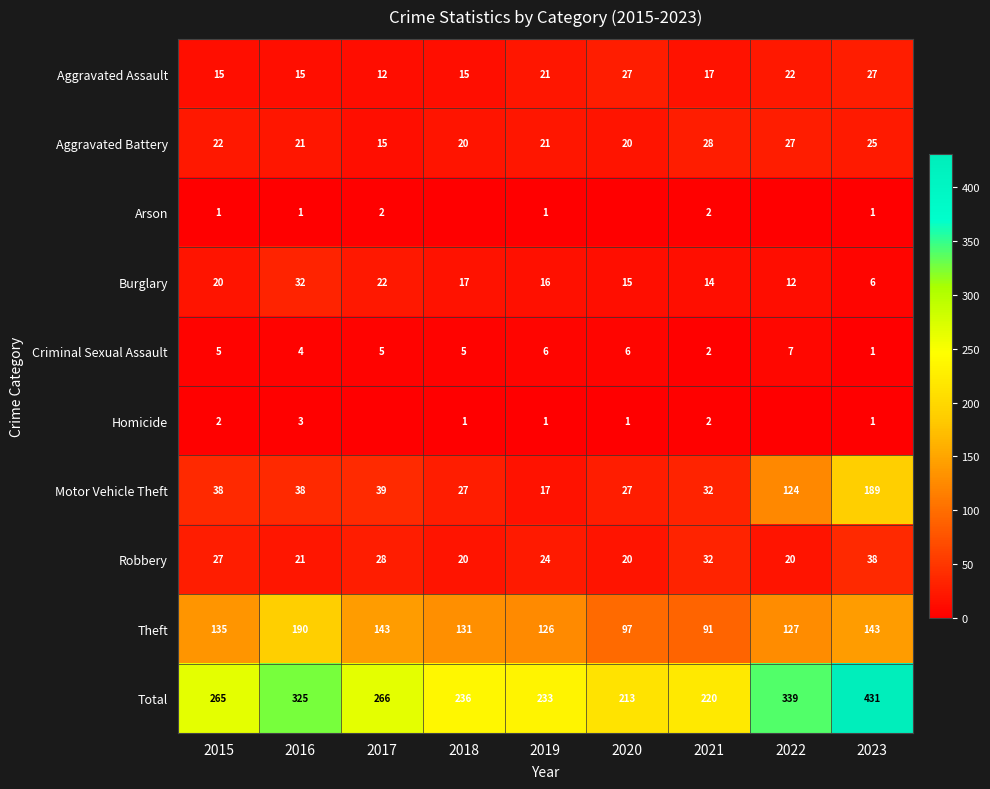

What is the approximate value of Aggravated Battery at 2016, to the nearest 10?

20